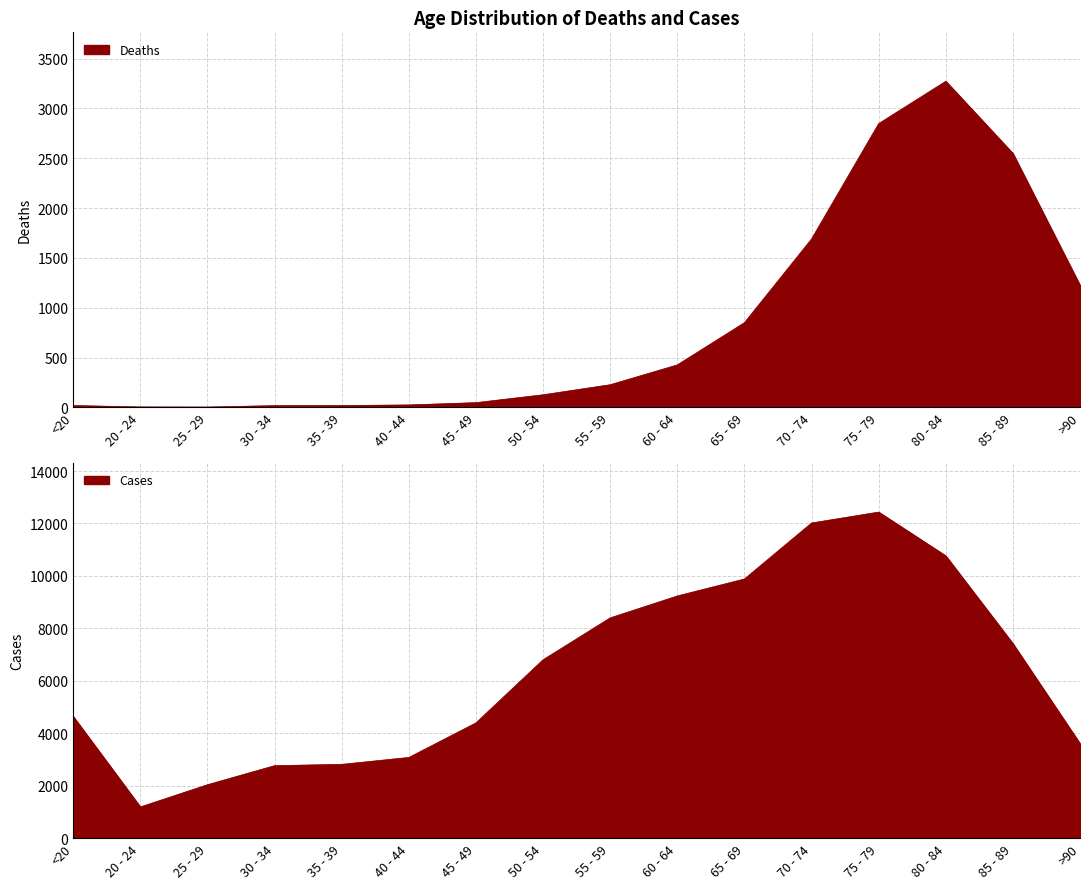

At 65 - 69, list the series in order from largest to smallest.

Cases, Deaths